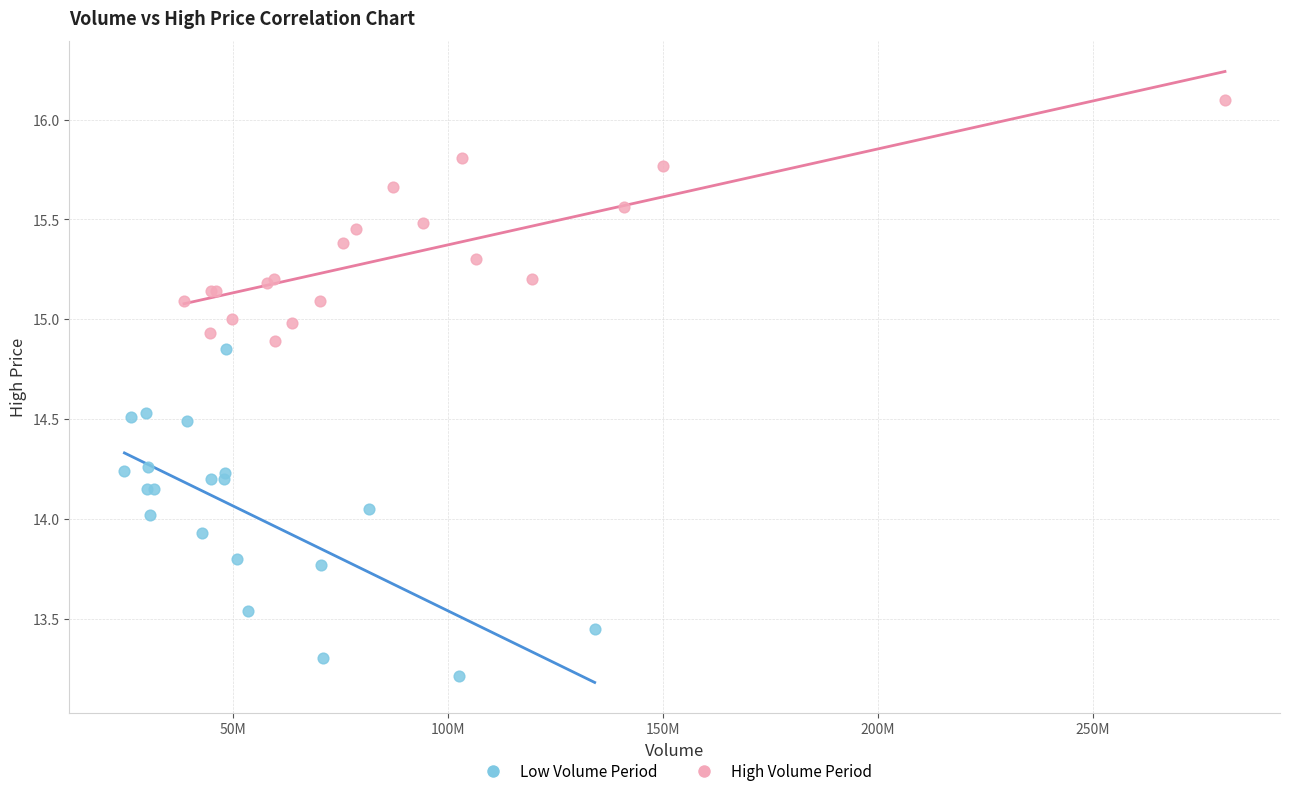

Which series reaches the minimum Y coordinate?

Low Volume Period